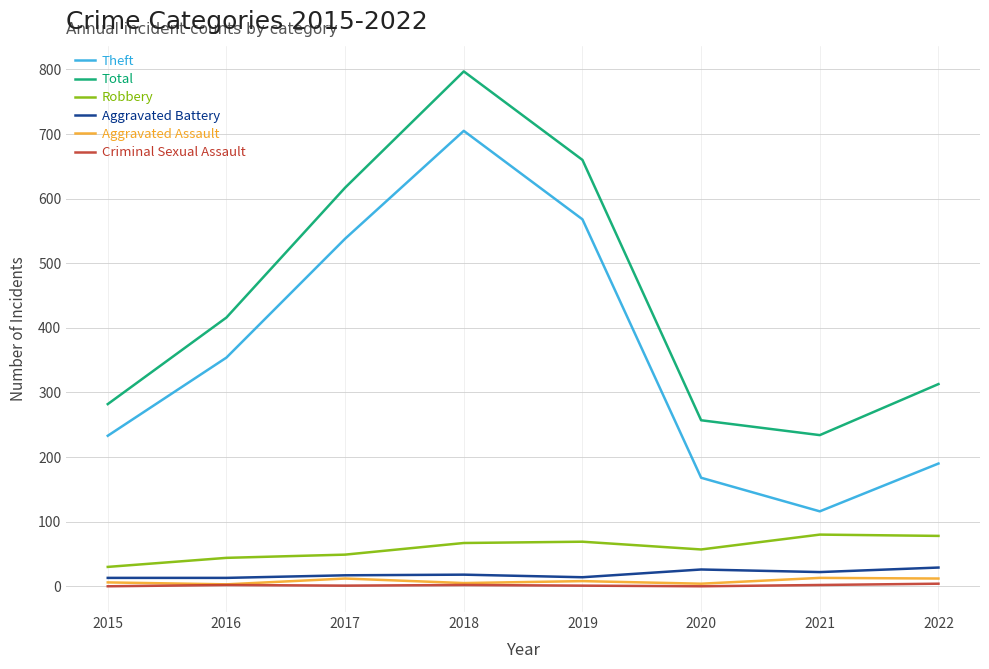

Rank the categories by Total value from highest to lowest.

2018, 2019, 2017, 2016, 2022, 2015, 2020, 2021